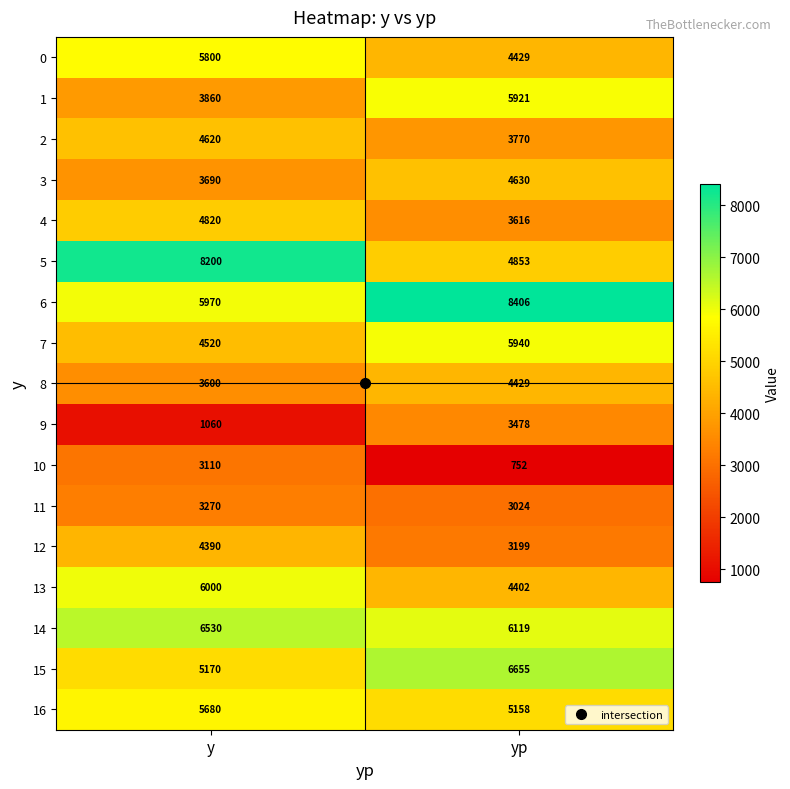

Which label corresponds to the smallest value in the chart?

yp